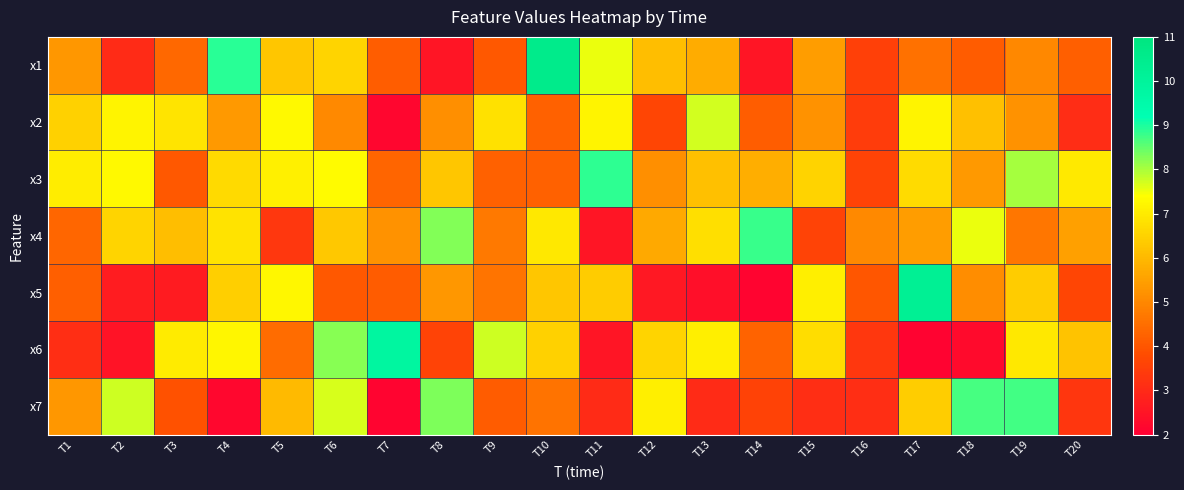

List the series in order of their peak value, highest first.

x1, x5, x6, x3, x4, x7, x2